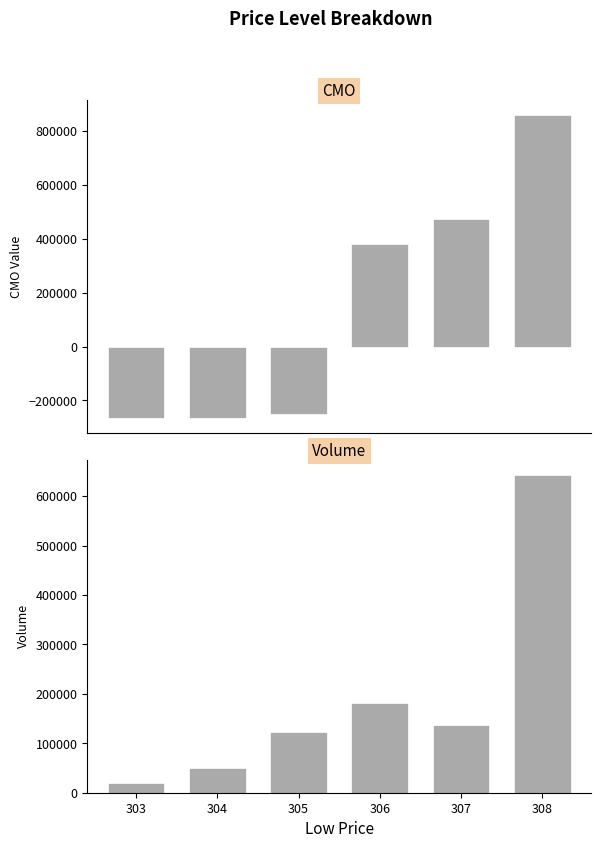

List the labels in order of Volume value, largest first.

308, 306, 307, 305, 304, 303